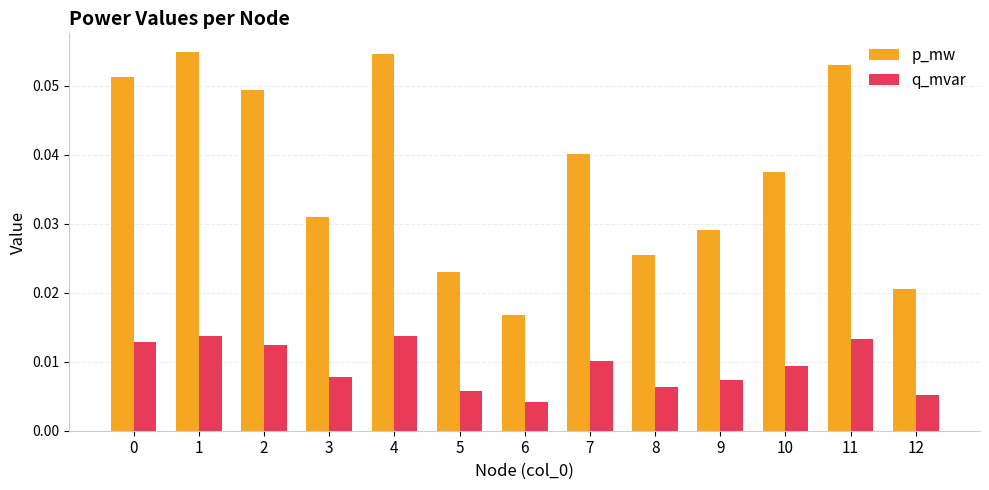

At which label does p_mw reach its minimum?

6